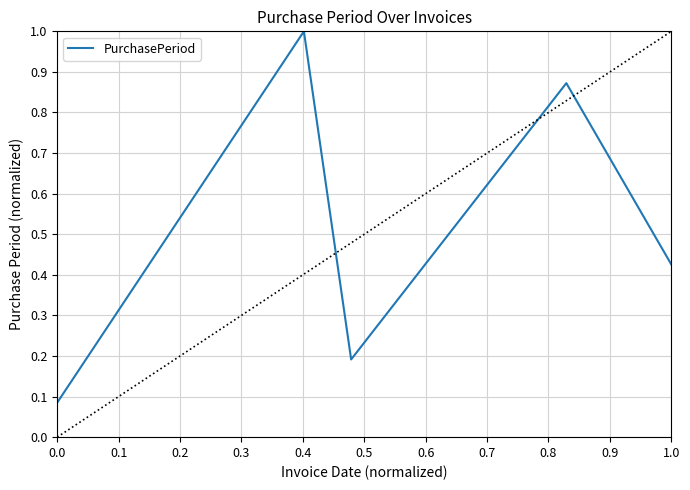

Does the chart display data point markers on the line(s)?

No